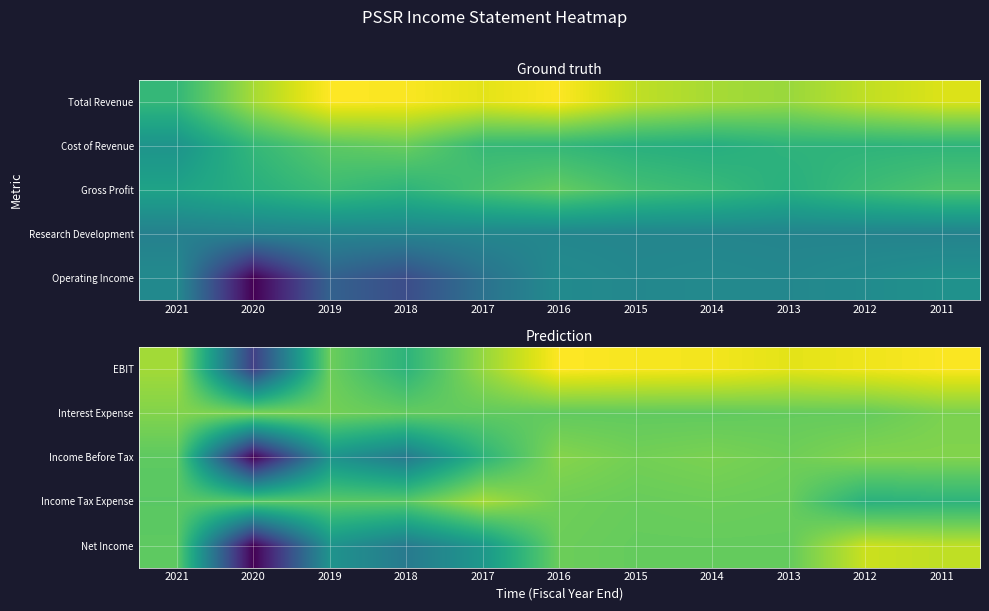

What is the minimum value shown in the chart?

-12300